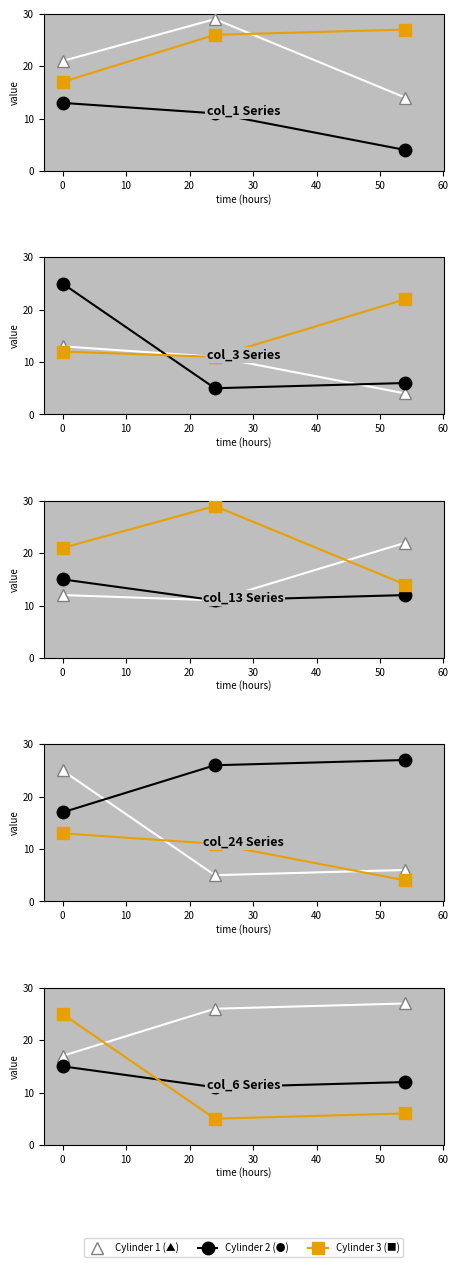

Which series has the largest range (max minus min)?

Cylinder 3 (■)